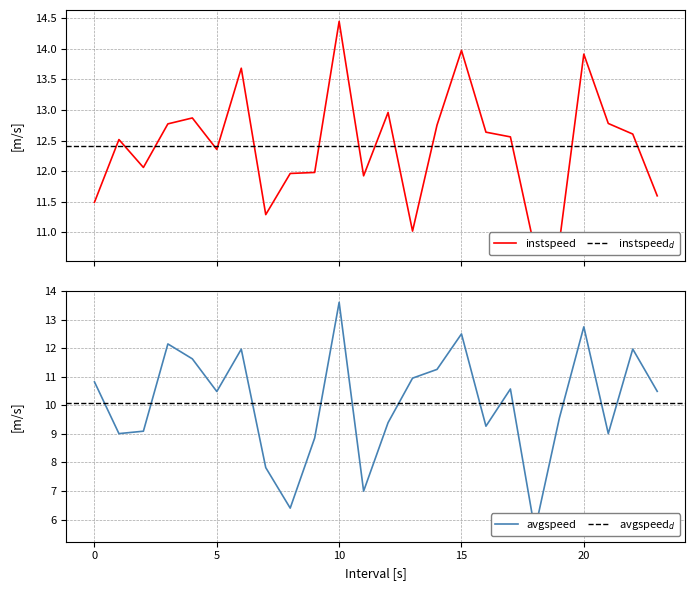

True or false: avgspeed and instspeed cross at least once.

False